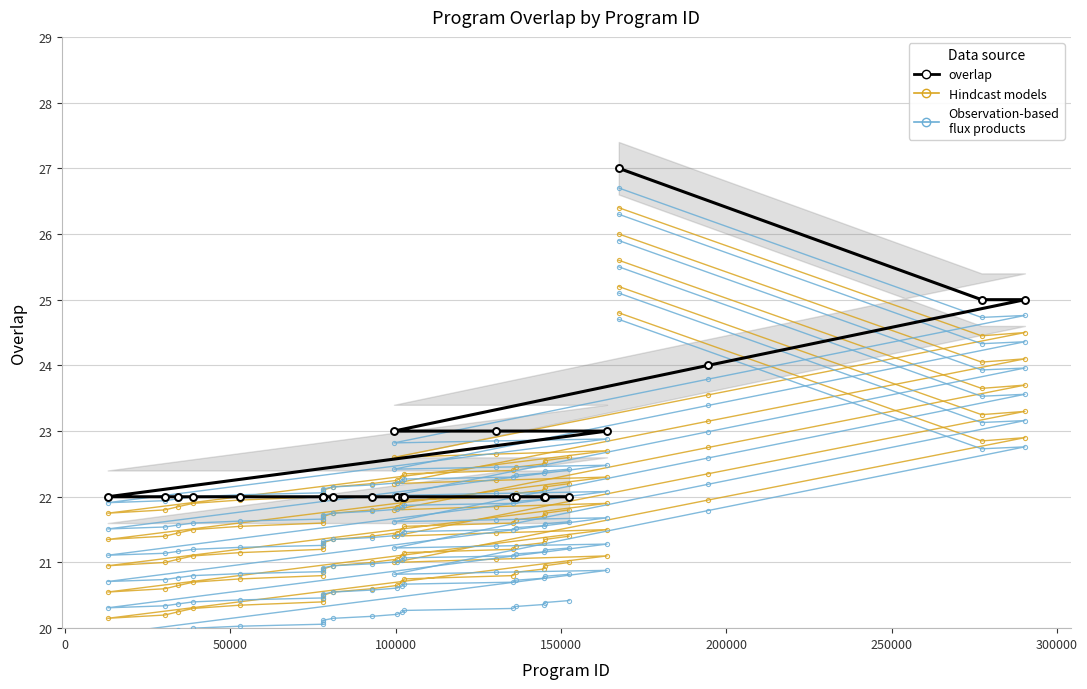

How many values are between 22 and 23?

21